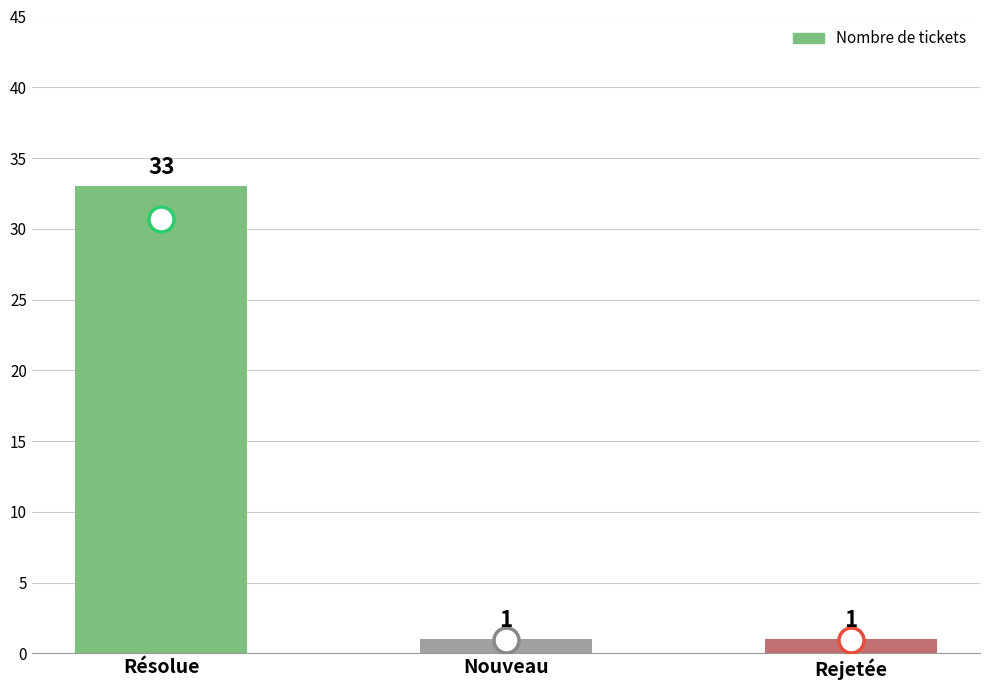

What is the value of the 3rd bar from the left?

1